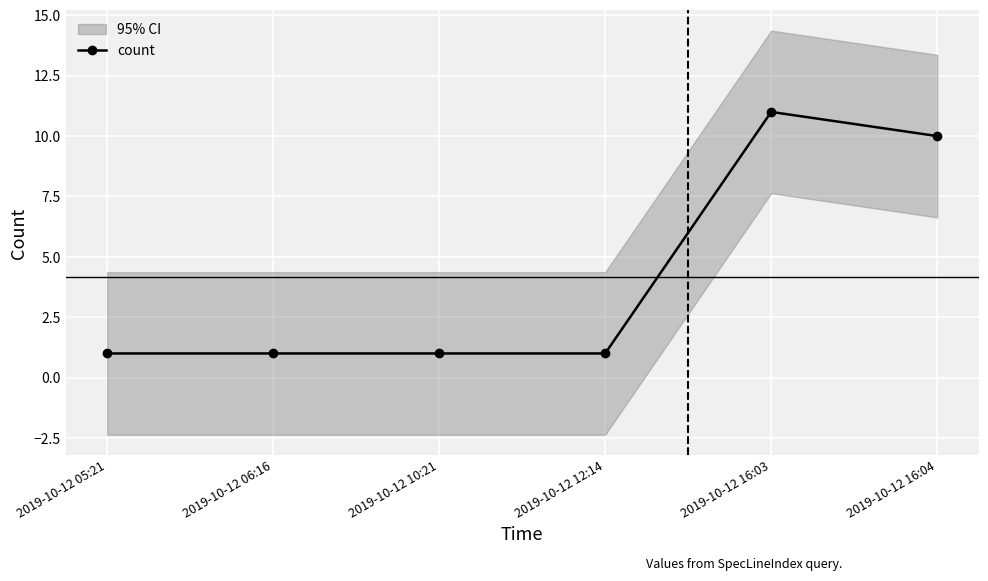

Between 2019-10-12 16:03 and 2019-10-12 16:04, which is larger?

2019-10-12 16:03